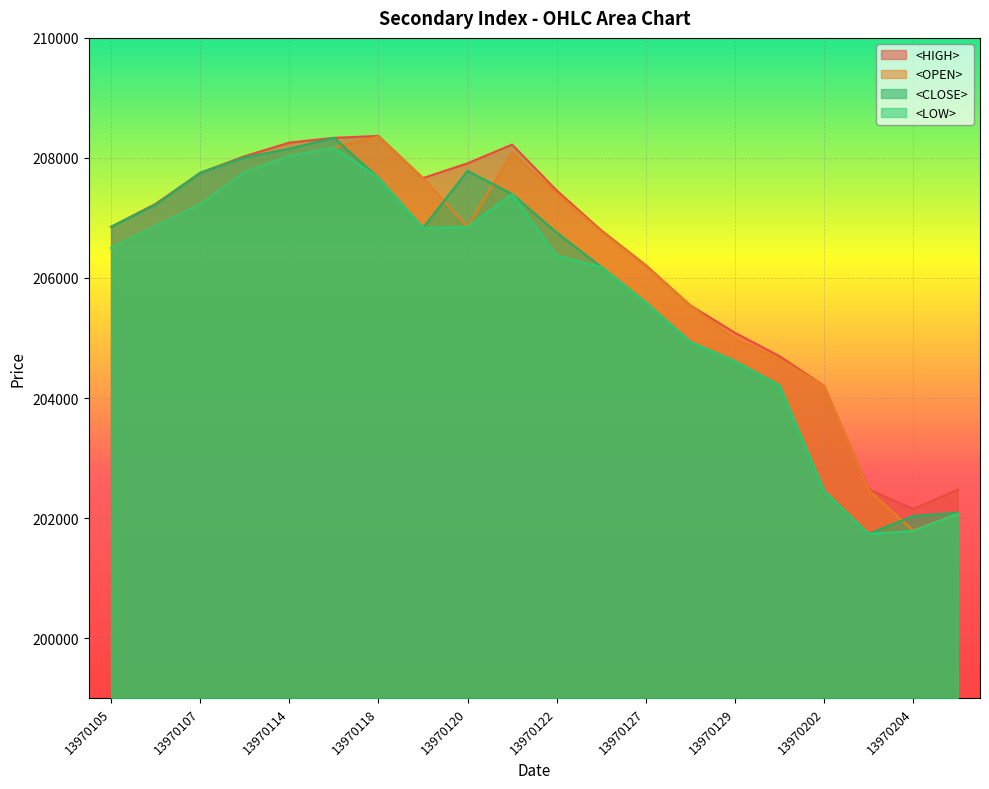

Count the number of data series in this chart.

4